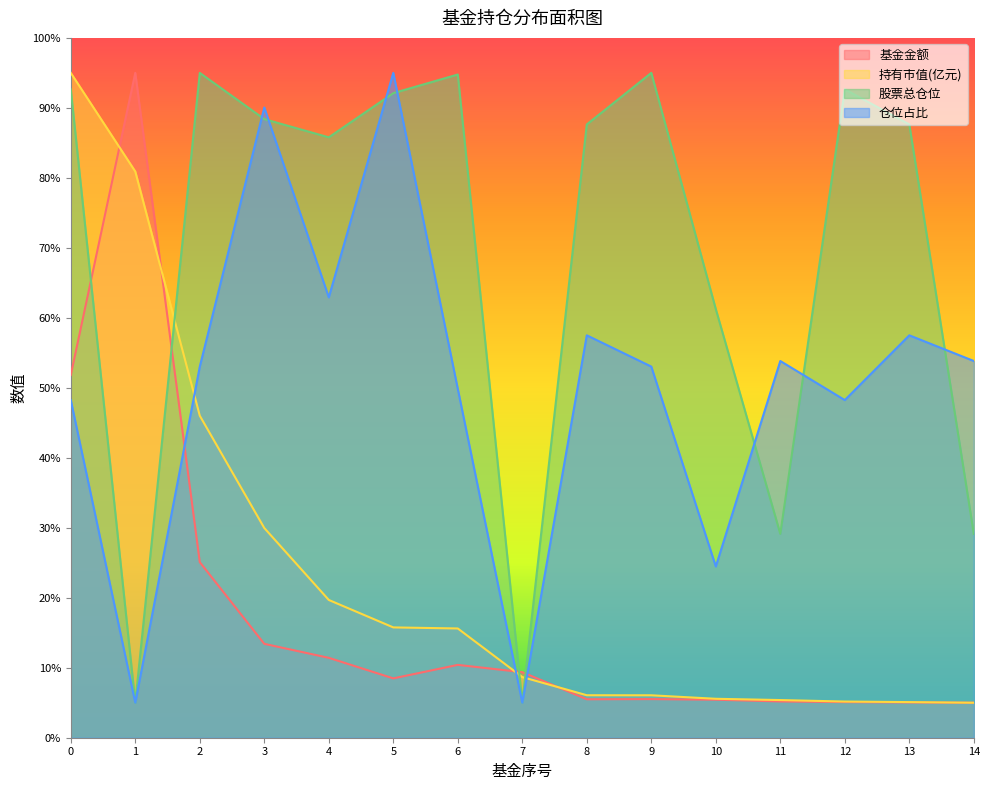

List the series in order of their peak value, lowest first.

基金金额, 持有市值(亿元), 股票总仓位, 仓位占比